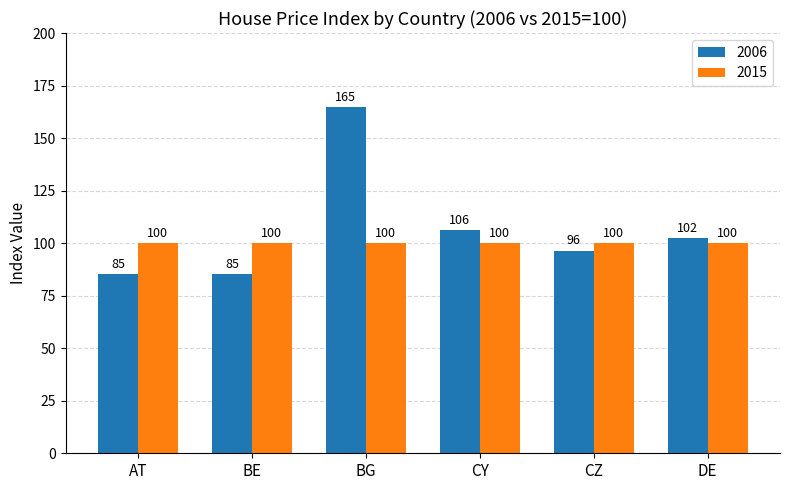

What is the greatest value displayed?

164.7